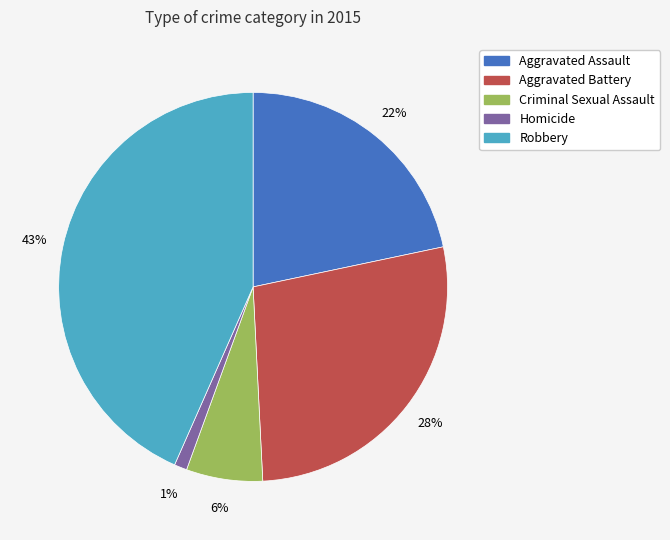

How many slices are in this pie chart?

5